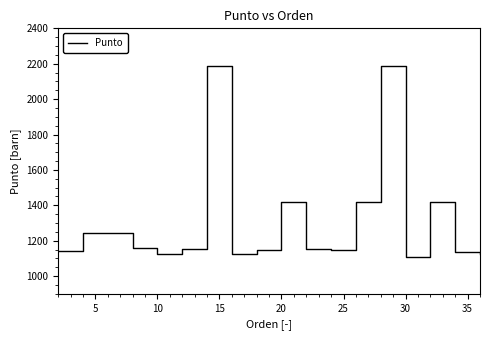

What is the greatest value displayed?

2190